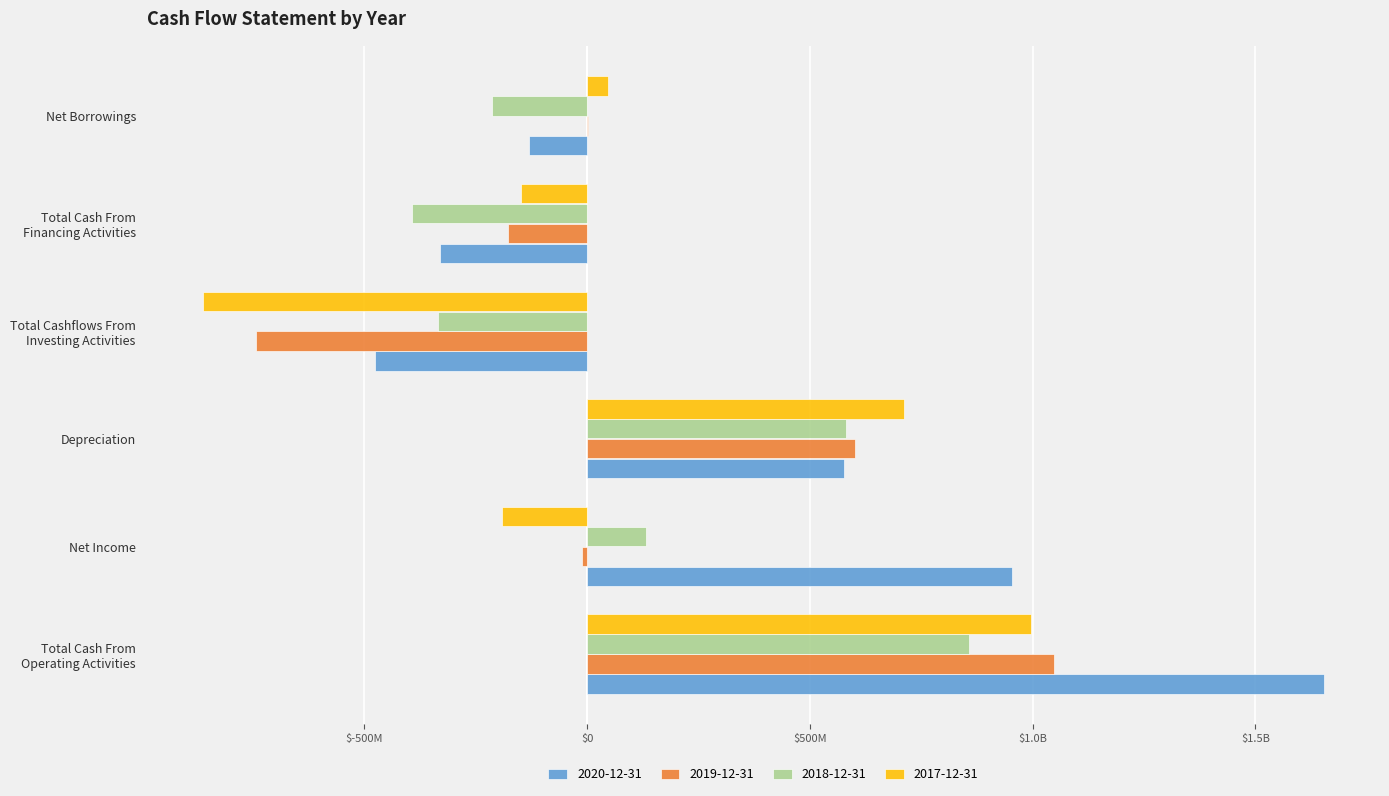

List the labels in order of 2020-12-31 value, largest first.

Total Cash From
Operating Activities, Net Income, Depreciation, Net Borrowings, Total Cash From
Financing Activities, Total Cashflows From
Investing Activities